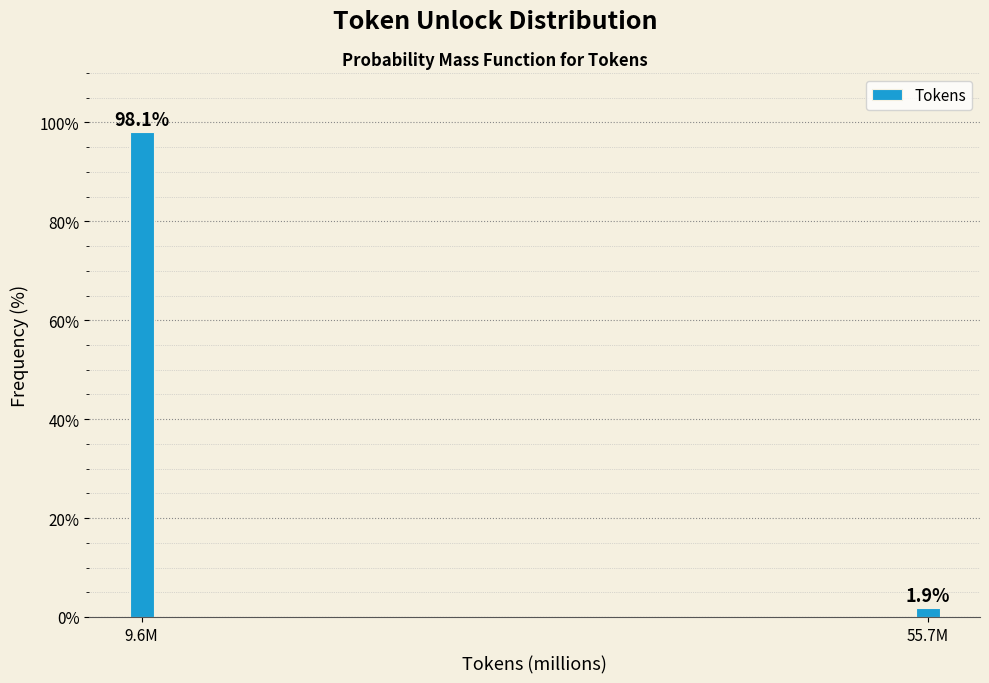

Reading left to right, list all the values displayed in this chart.

98.1	1.9